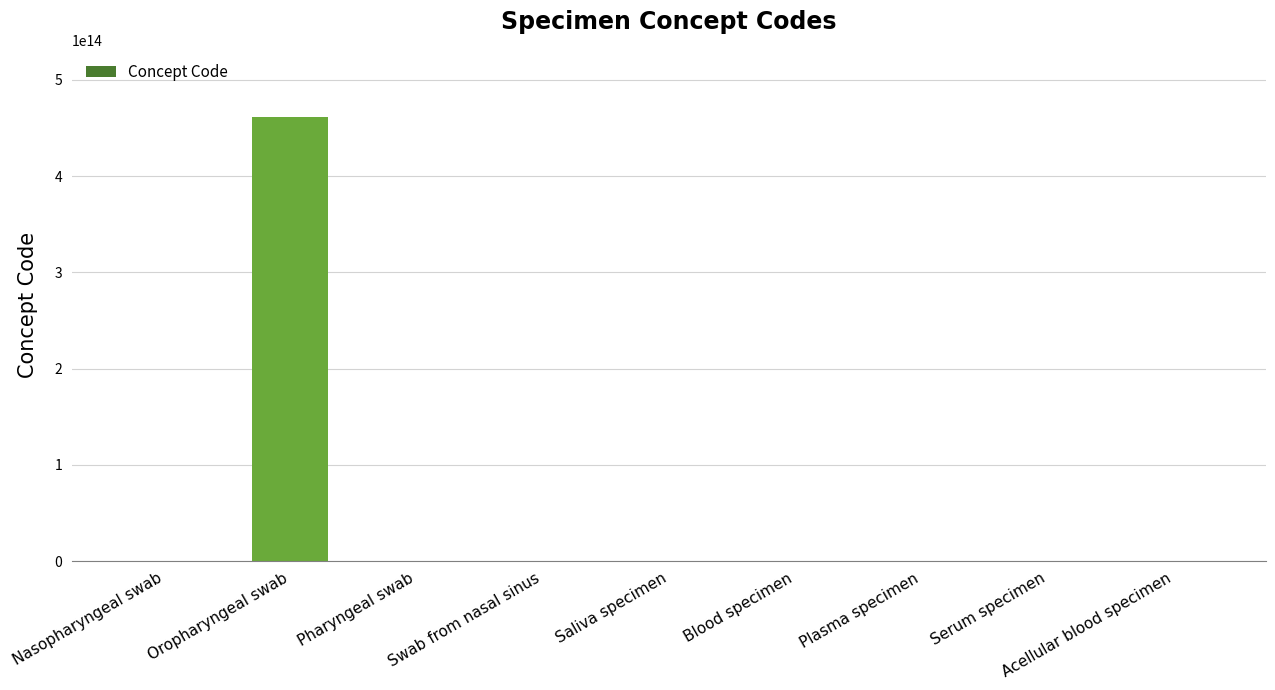

At which category does the chart reach its peak across all series?

Oropharyngeal swab